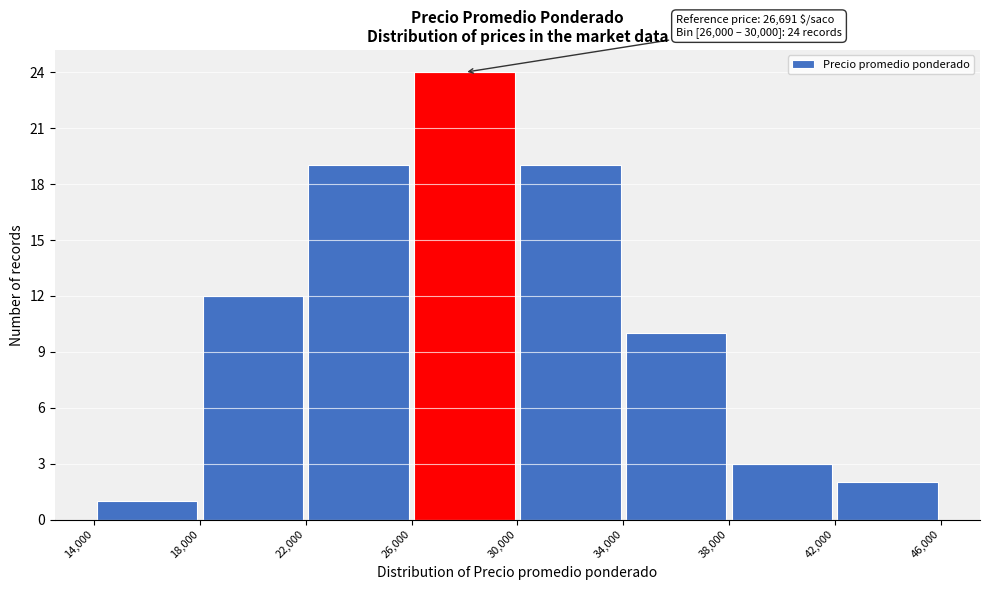

Over which range of the x-axis is the bar tallest?

26,000 to 30,000